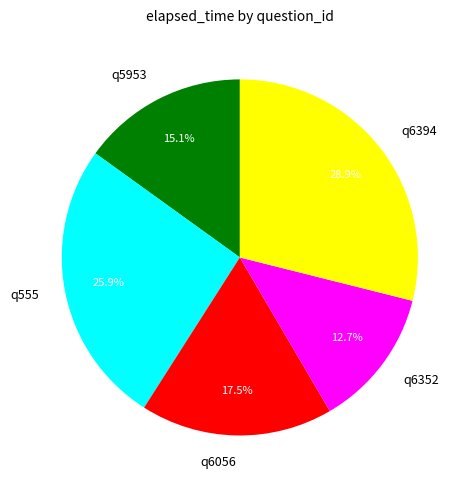

To the nearest percent, what is the difference between the q5953 and q6056 slice percentages?

2%